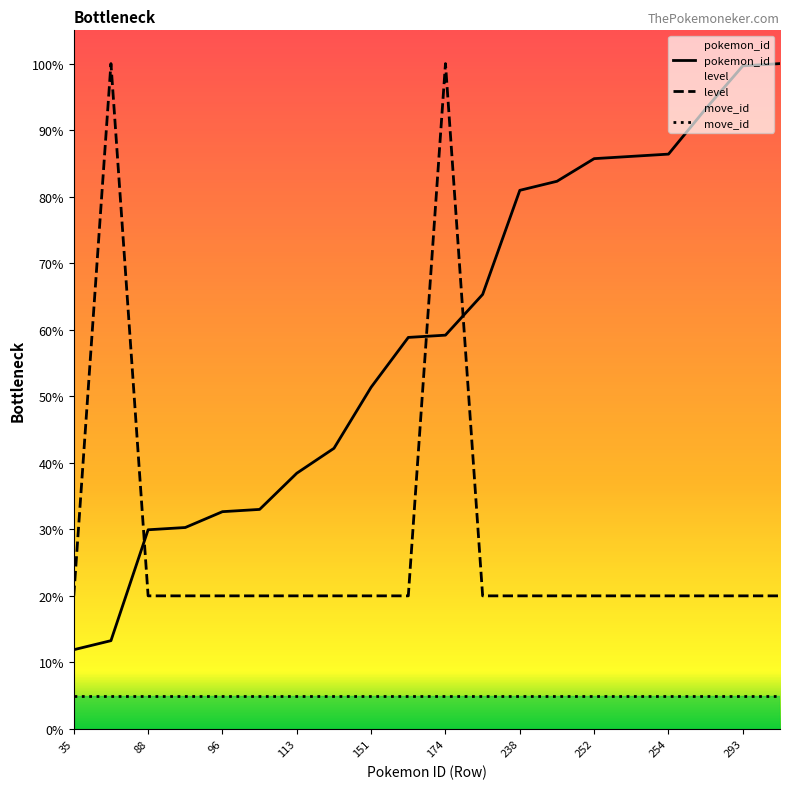

Is the value of level at 274 greater than the value of pokemon_id at 174?

No